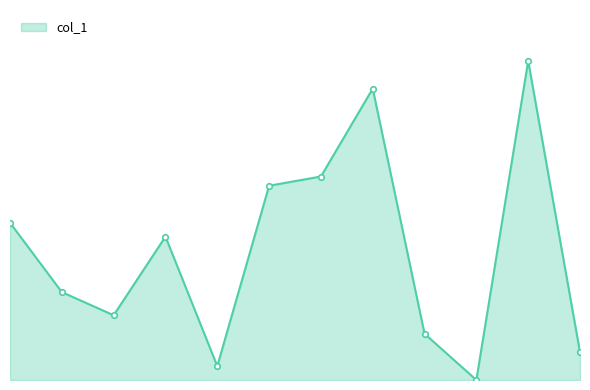

Does the chart have visible grid lines?

No